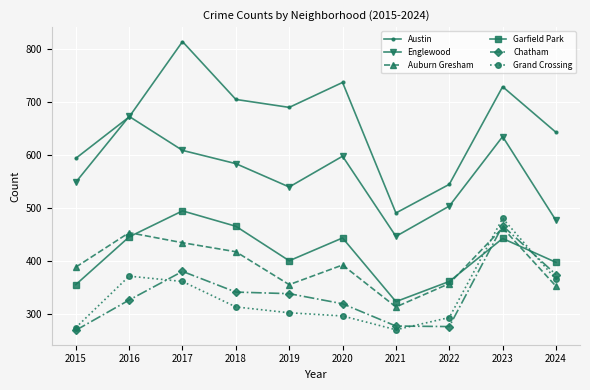

What is the value of the Auburn Gresham point at the 10th from the left?

353